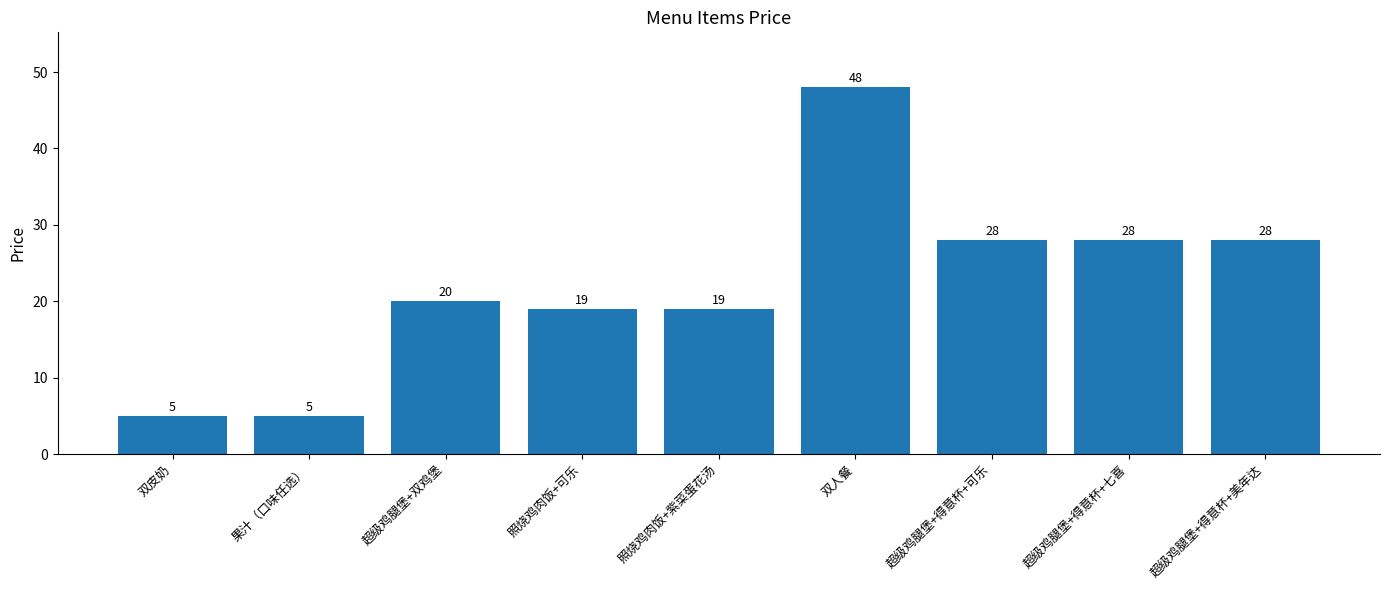

Between 双皮奶 and 照烧鸡肉饭+可乐, which is larger?

照烧鸡肉饭+可乐